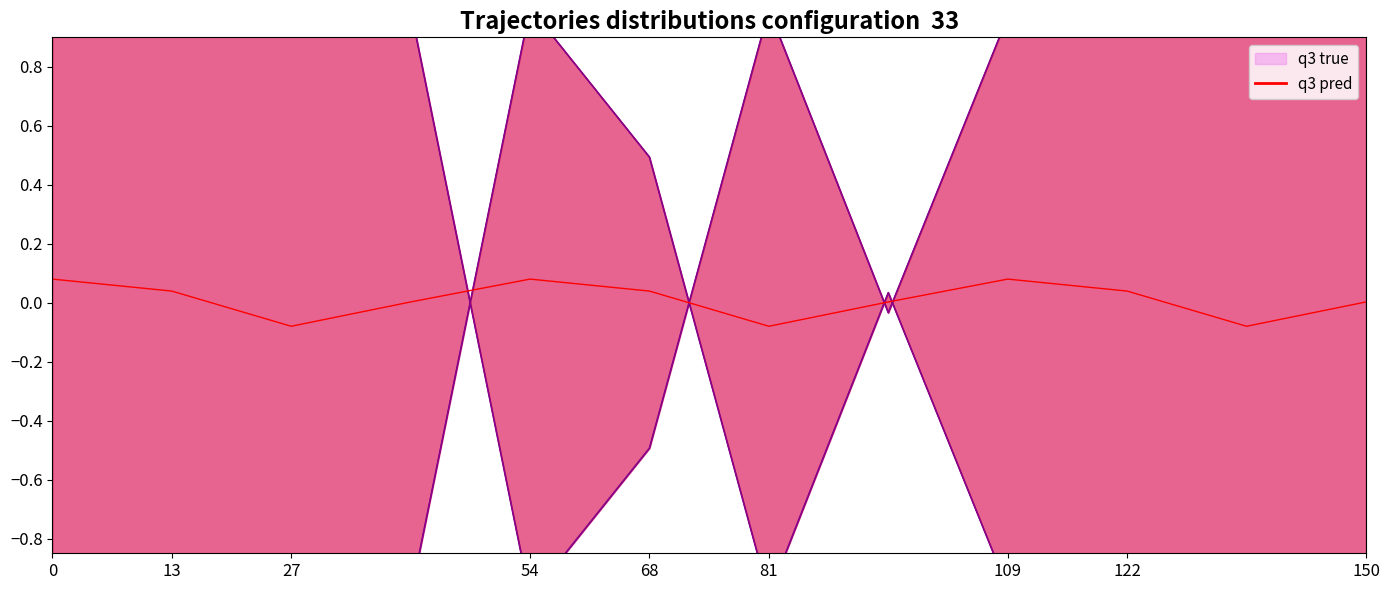

The value of q3 pred at 68 is 0.1. True or false?

False